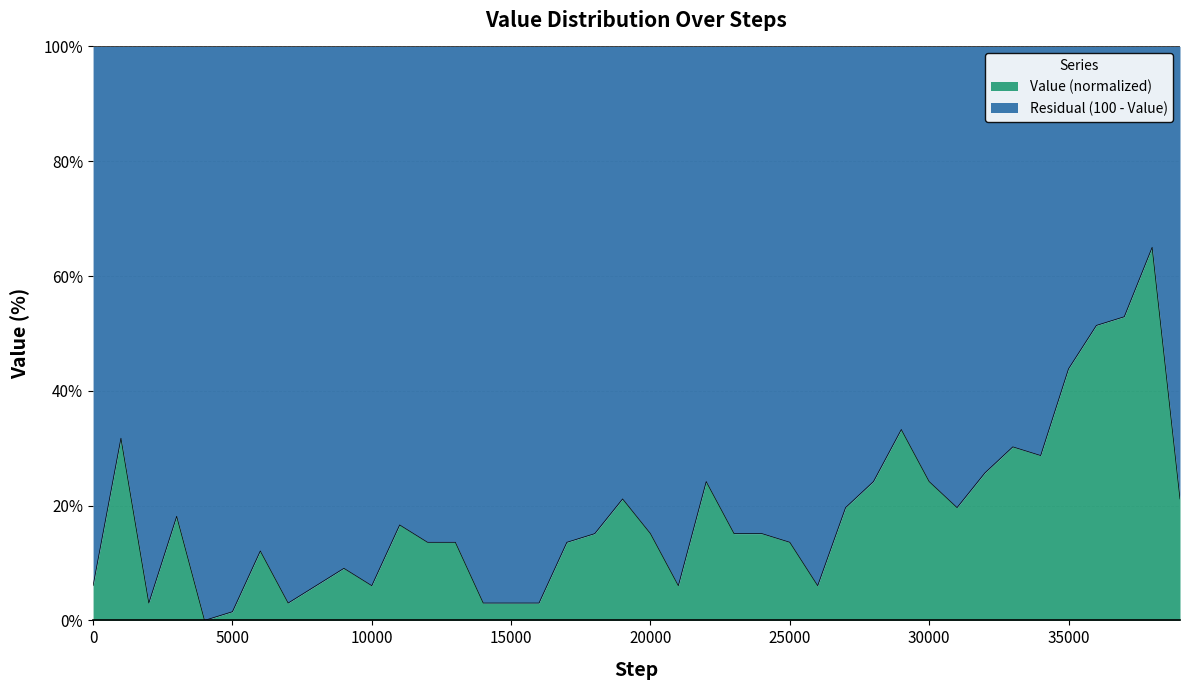

Does the chart have visible grid lines?

Yes